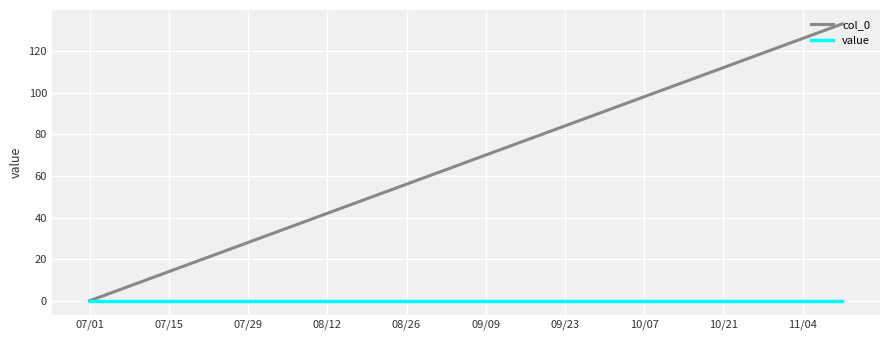

Rank the series by their average value, from lowest to highest.

value, col_0